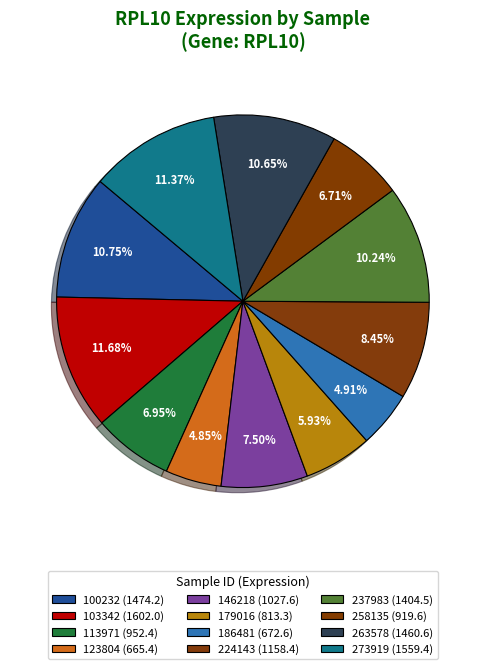

Approximately how many times larger is the value at 224143 compared to 258135?

1.3